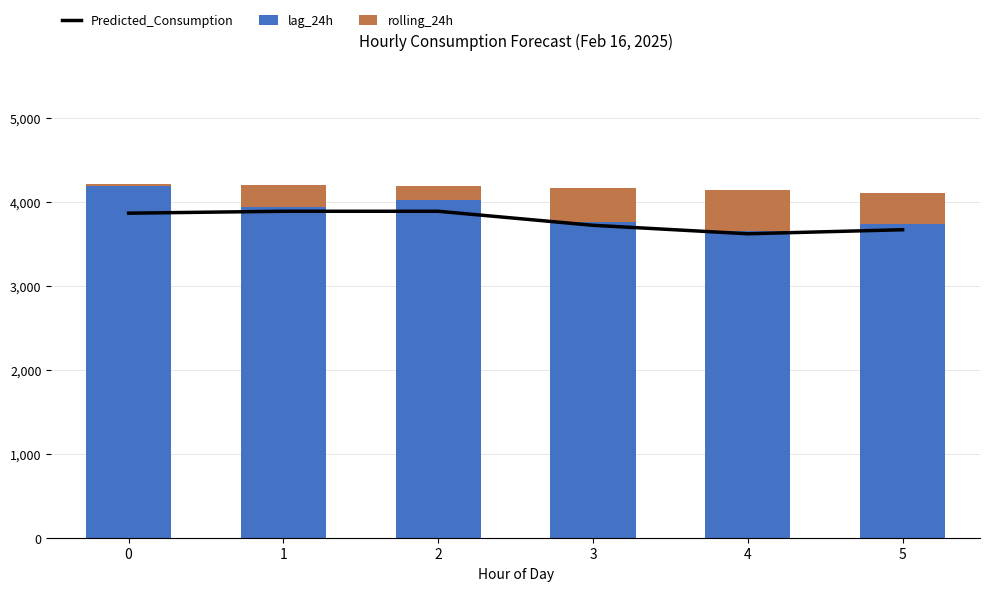

Reading right to left, what are all the values shown in this chart?

Predicted_Consumption: 3664.7	3616.6	3717.6	3884.4	3884.6	3861.8
lag_24h: 3728.0	3649.0	3752.0	4019.0	3941.0	4184.0
rolling_24h: 379.5	488.6	411.2	163.2	258.8	24.9